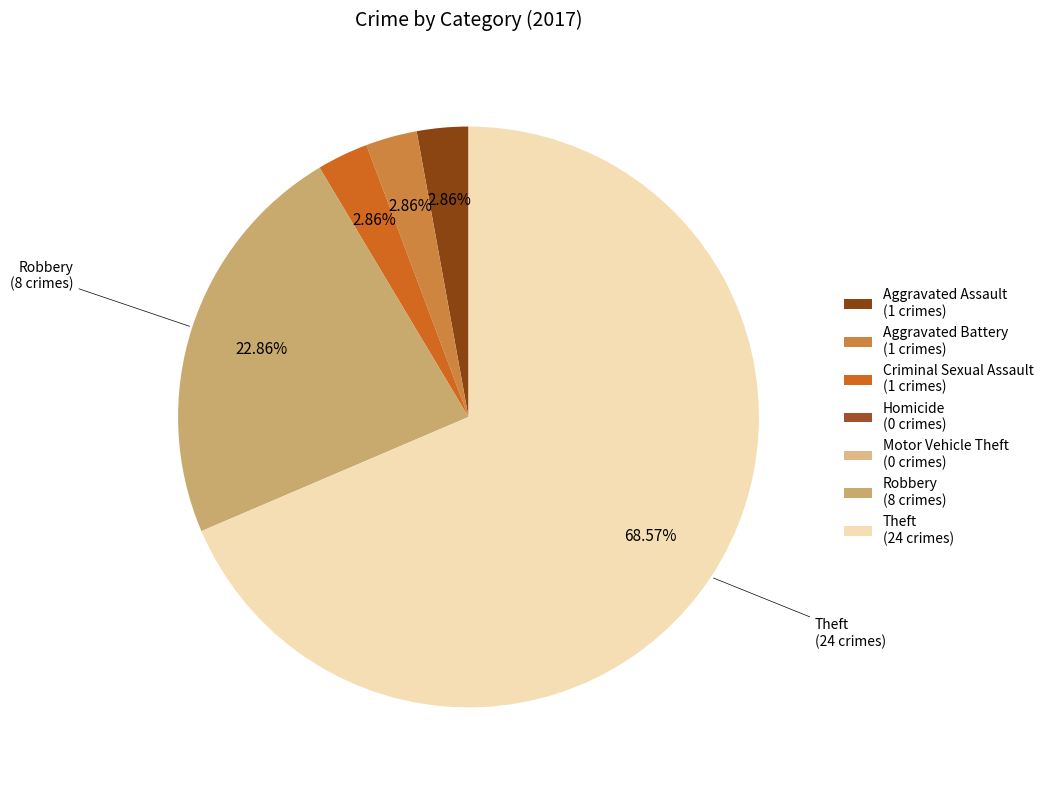

Is the sum of Homicide and Motor Vehicle Theft greater than half?

No